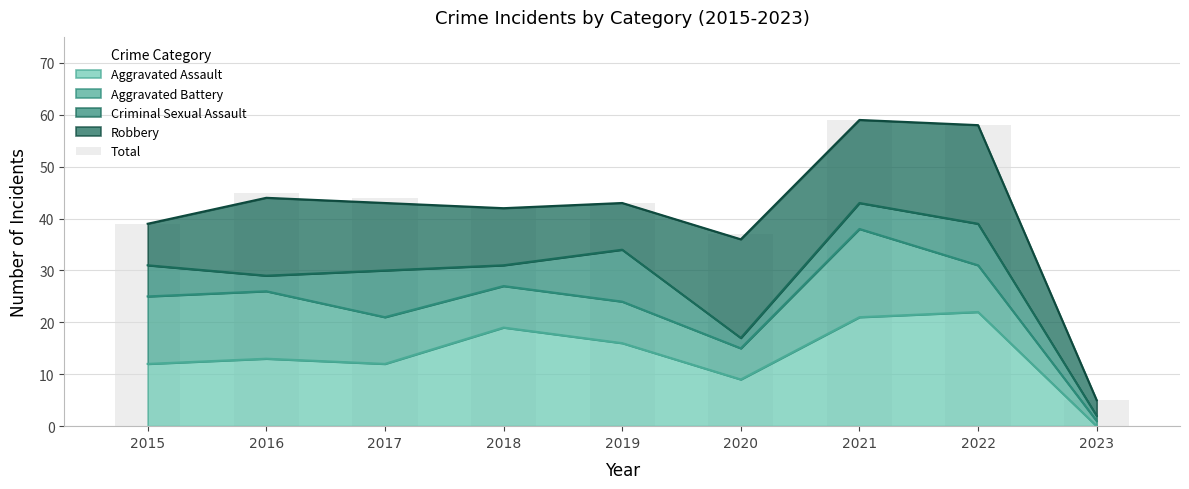

Reading left to right, list all the values displayed in this chart.

2015=39	2016=45	2017=44	2018=42	2019=43	2020=37	2021=59	2022=58	2023=5